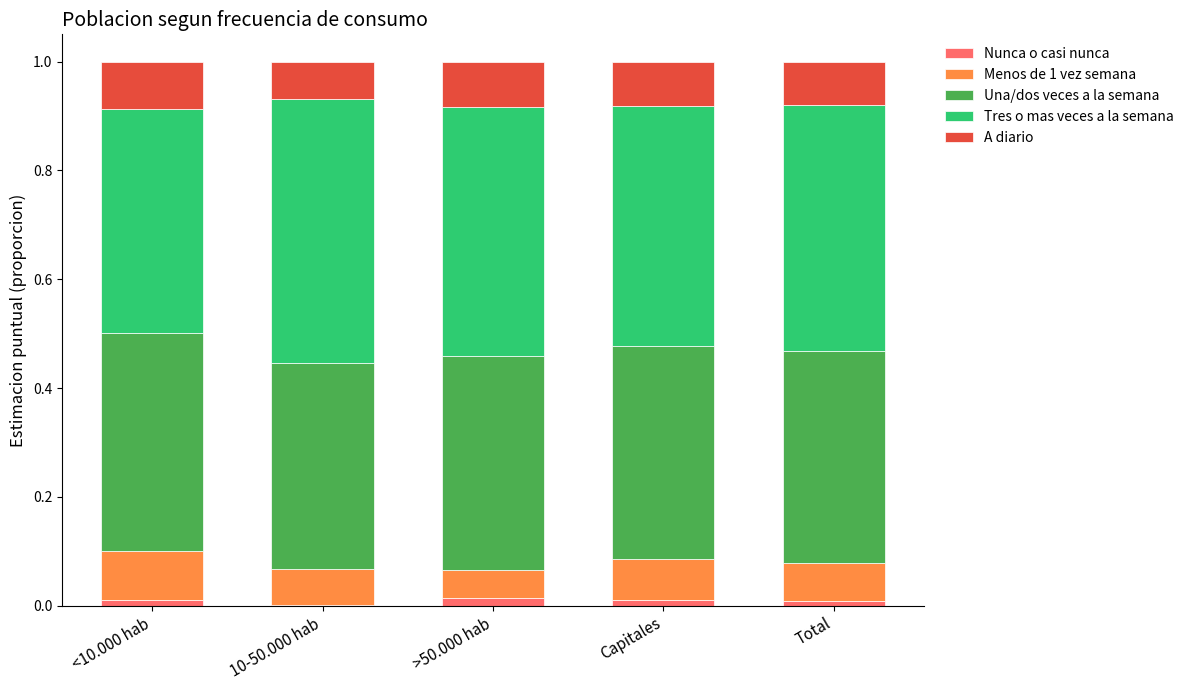

What are all the series names shown in the legend?

Nunca o casi nunca, Menos de 1 vez semana, Una/dos veces a la semana, Tres o mas veces a la semana, A diario